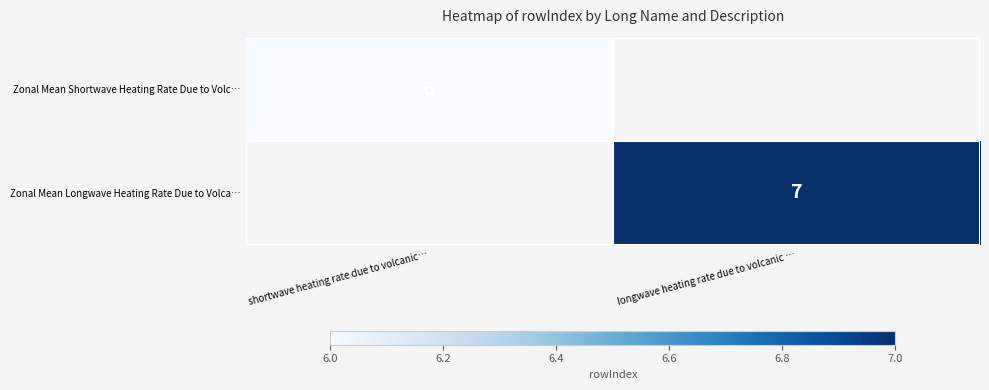

At which category does the chart reach its peak across all series?

longwave heating rate due to volcanic …